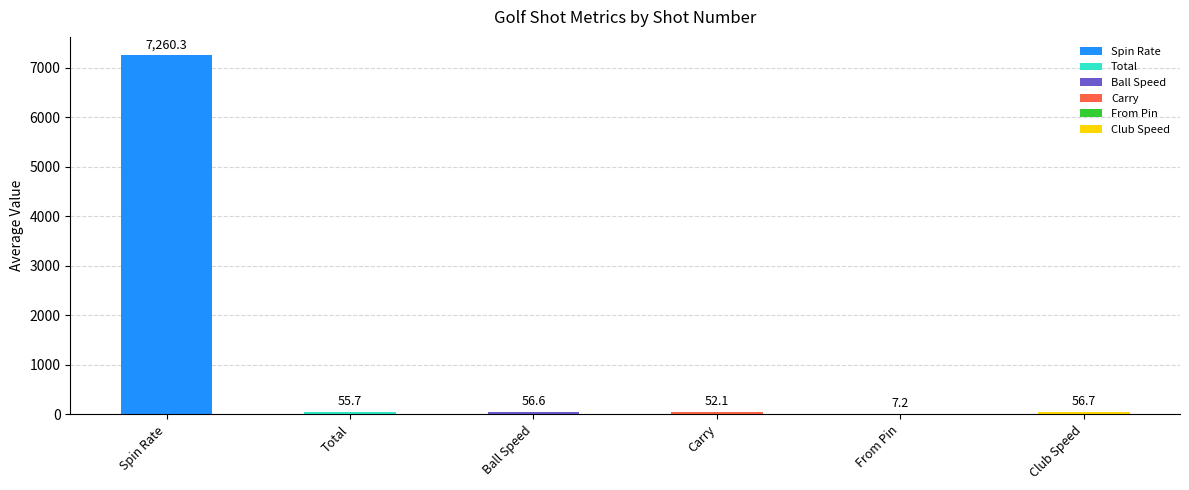

The value of Total at 19 is 85.8. True or false?

False